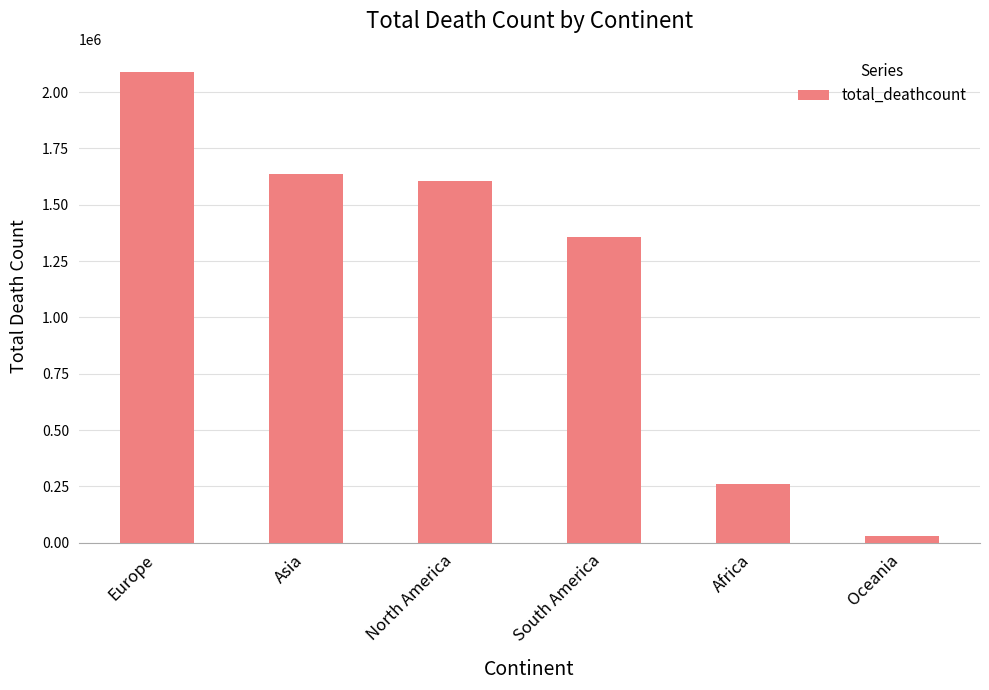

What is the value of the 6th bar from the left?

31010